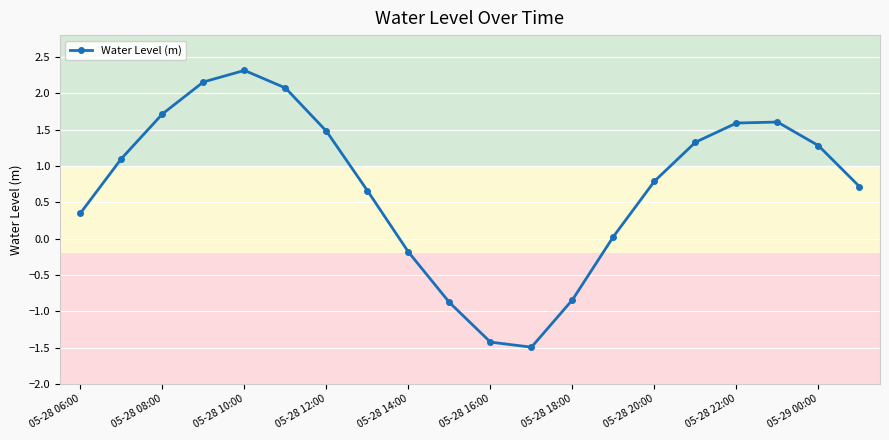

What is the smallest value displayed?

-1.5